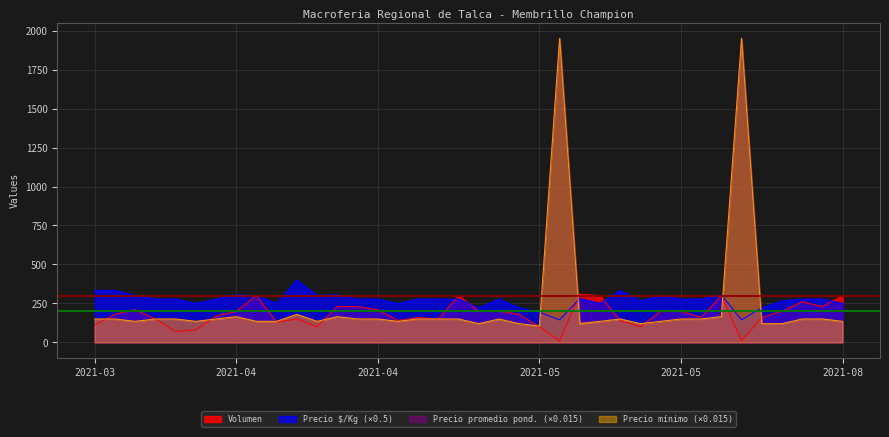

What is the greatest value displayed?

1950.0